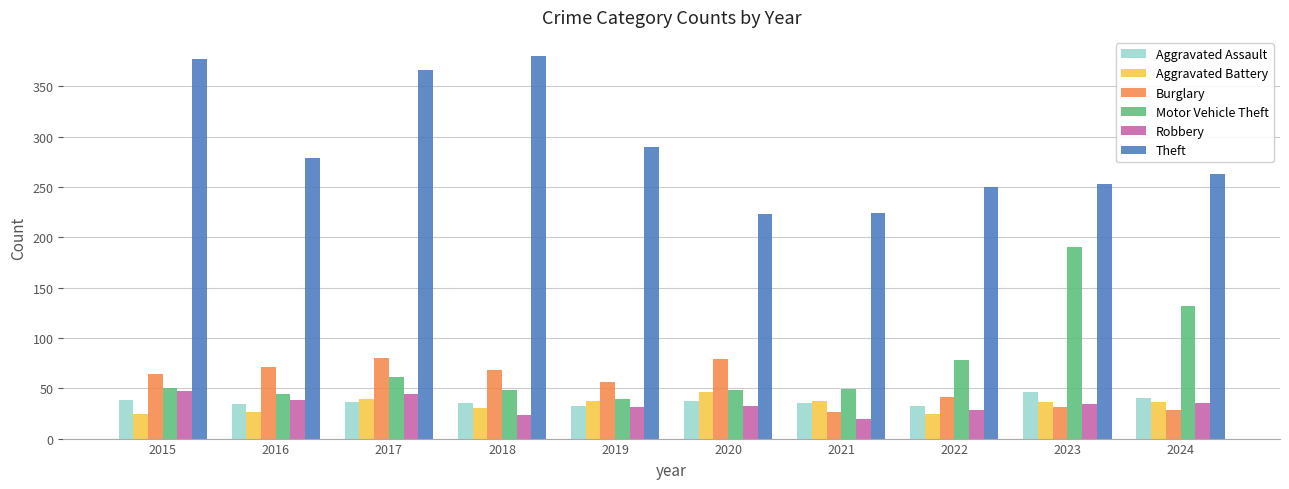

Between 2021 and 2024, which series saw the biggest shift?

Motor Vehicle Theft